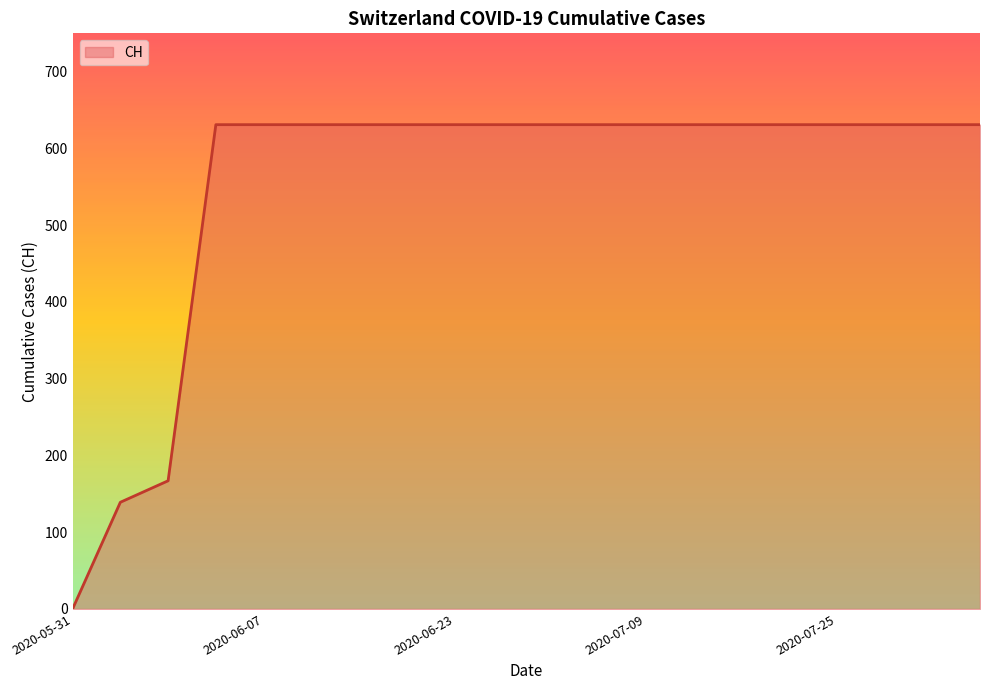

What is the difference between the maximum and minimum values?

631